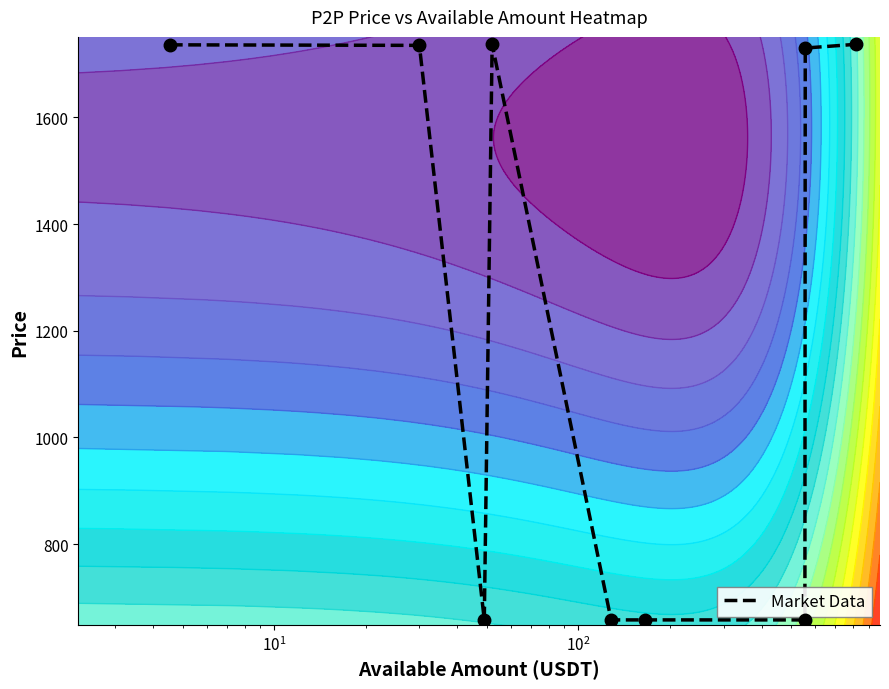

What is the maximum value for Market Data?

1737.0